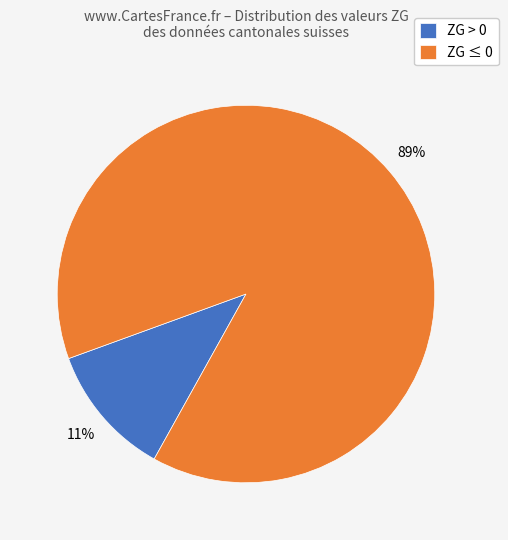

To the nearest percent, what percentage of the pie is ZG ≤ 0?

89%